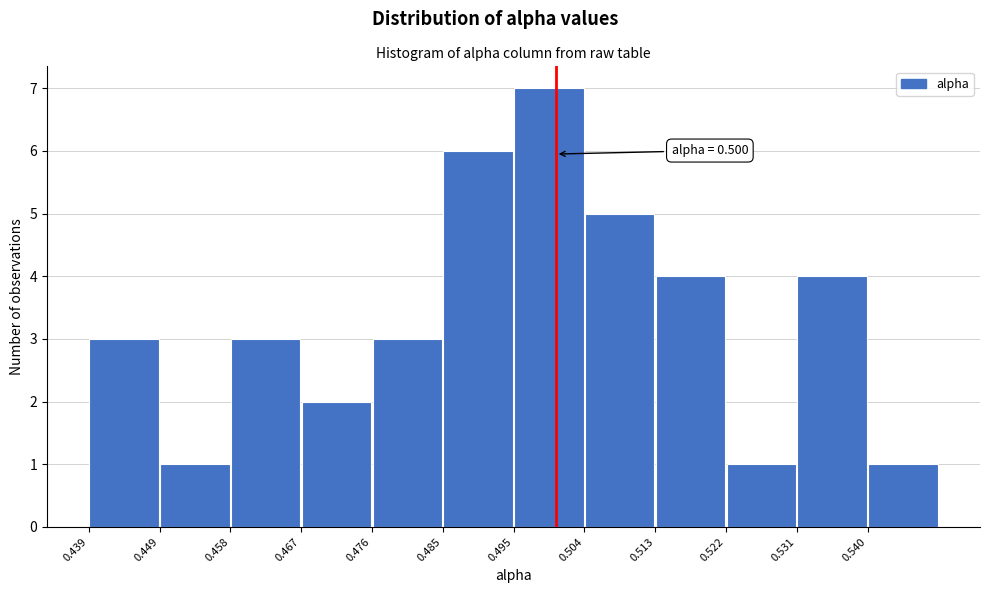

Which range on the x-axis has the tallest bar?

0.495 to 0.504